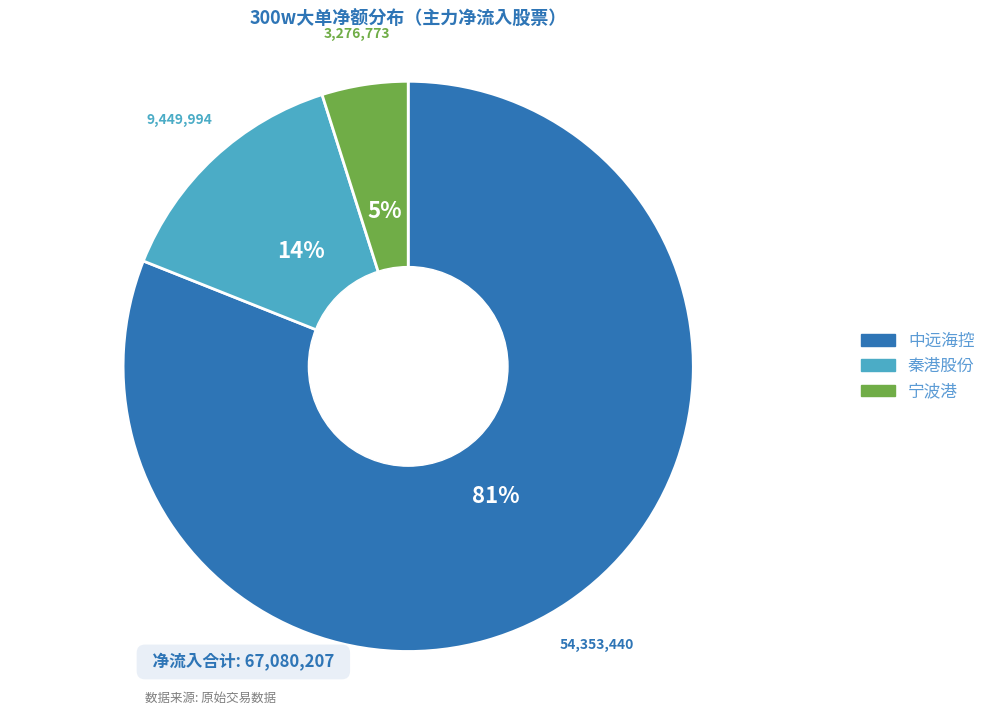

To the nearest percent, what is the difference between the largest and smallest slice percentages?

76%